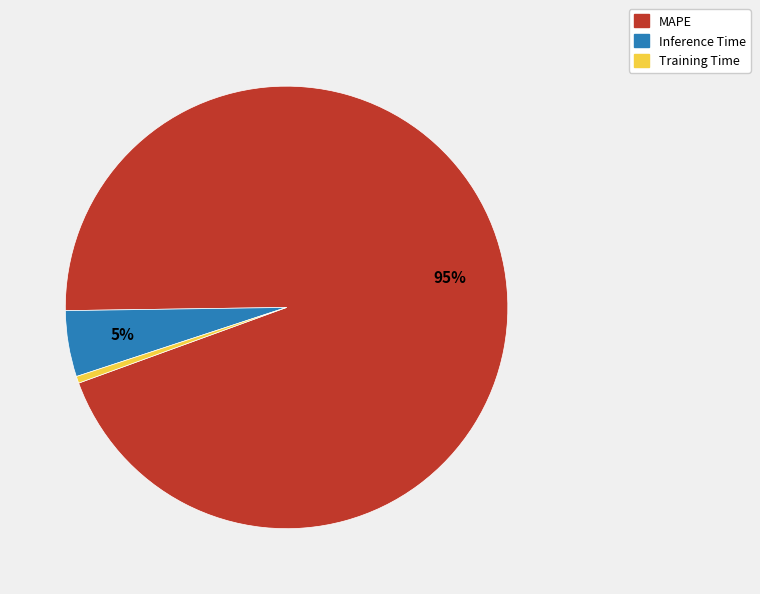

Which slice represents more than half of the pie?

MAPE